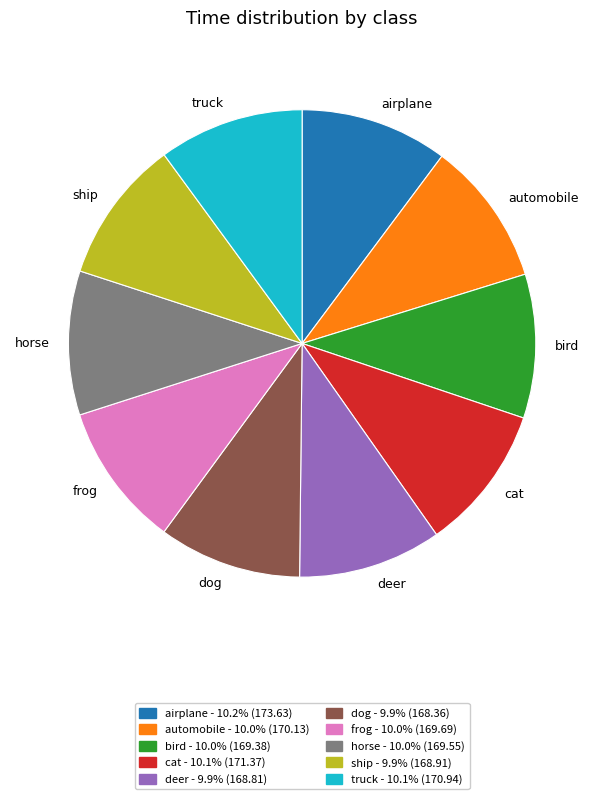

Is the sum of frog and airplane greater than half?

No